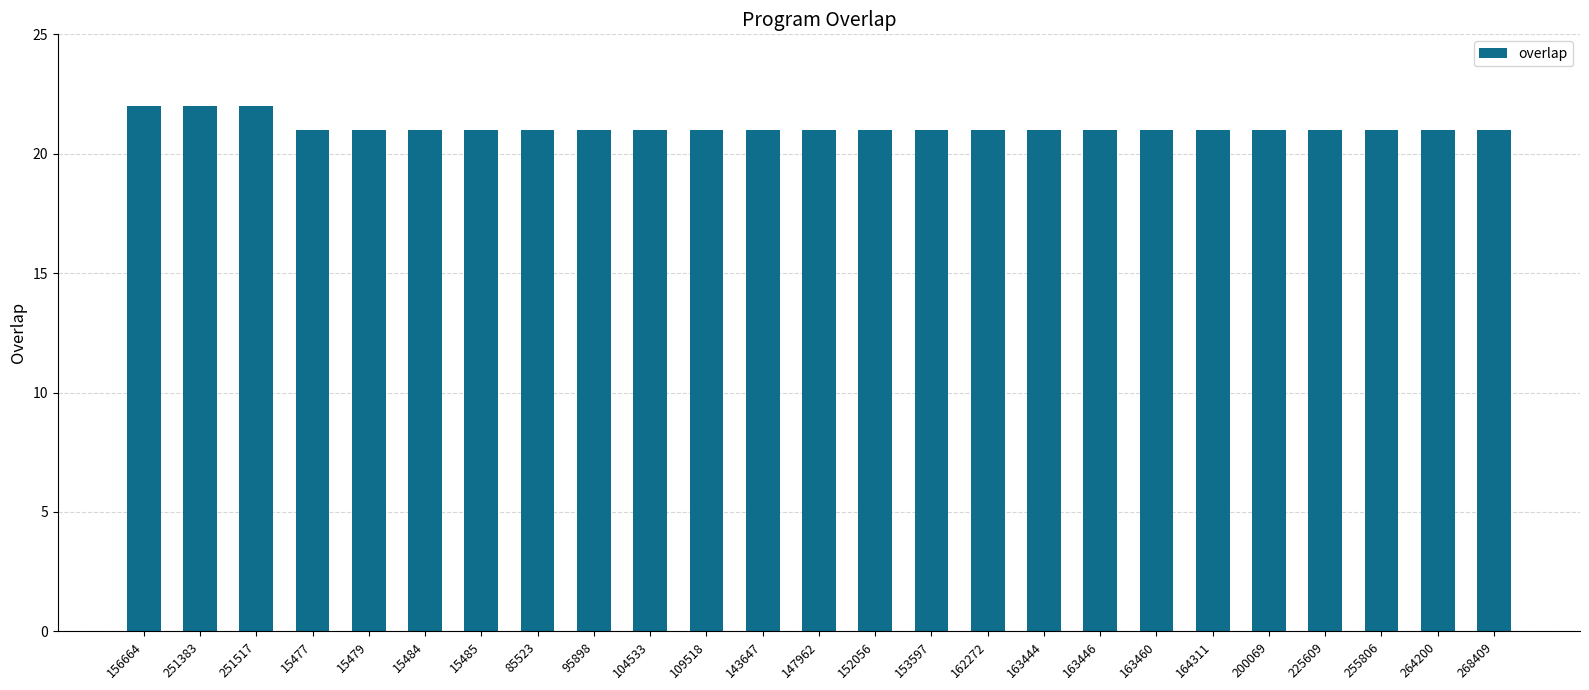

What is the ratio of the value at 163446 to the value at 255806?

1.0